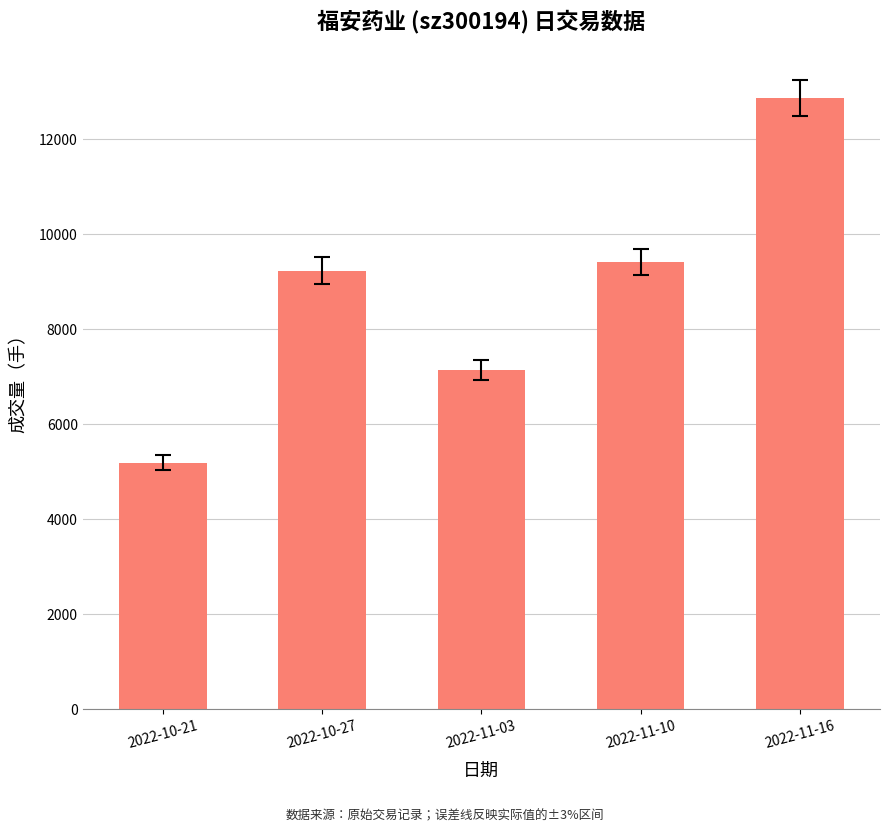

Reading left to right, transcribe all the data shown in this chart.

2022-10-21=5186	2022-10-27=9234	2022-11-03=7144	2022-11-10=9413	2022-11-16=12865